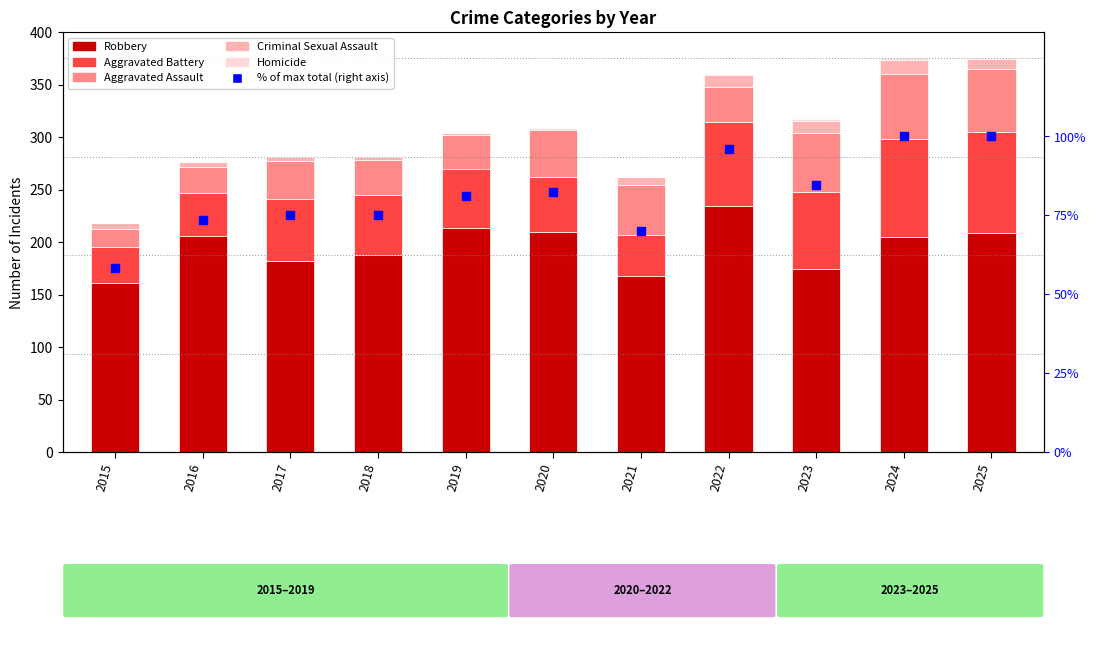

What is the total value across all series at 2018?

355.9